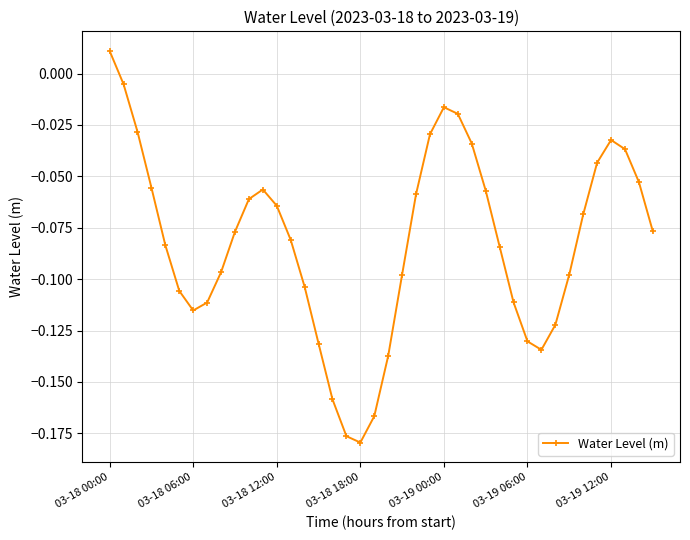

What is the sum of all values?

-3.3